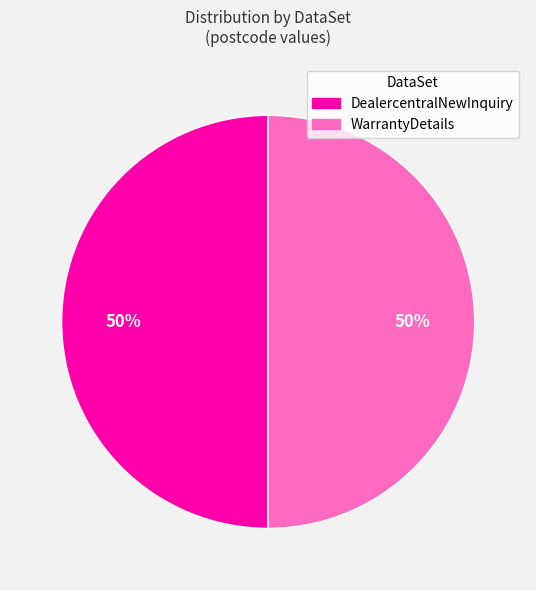

To the nearest percent, what is the average slice percentage?

50%